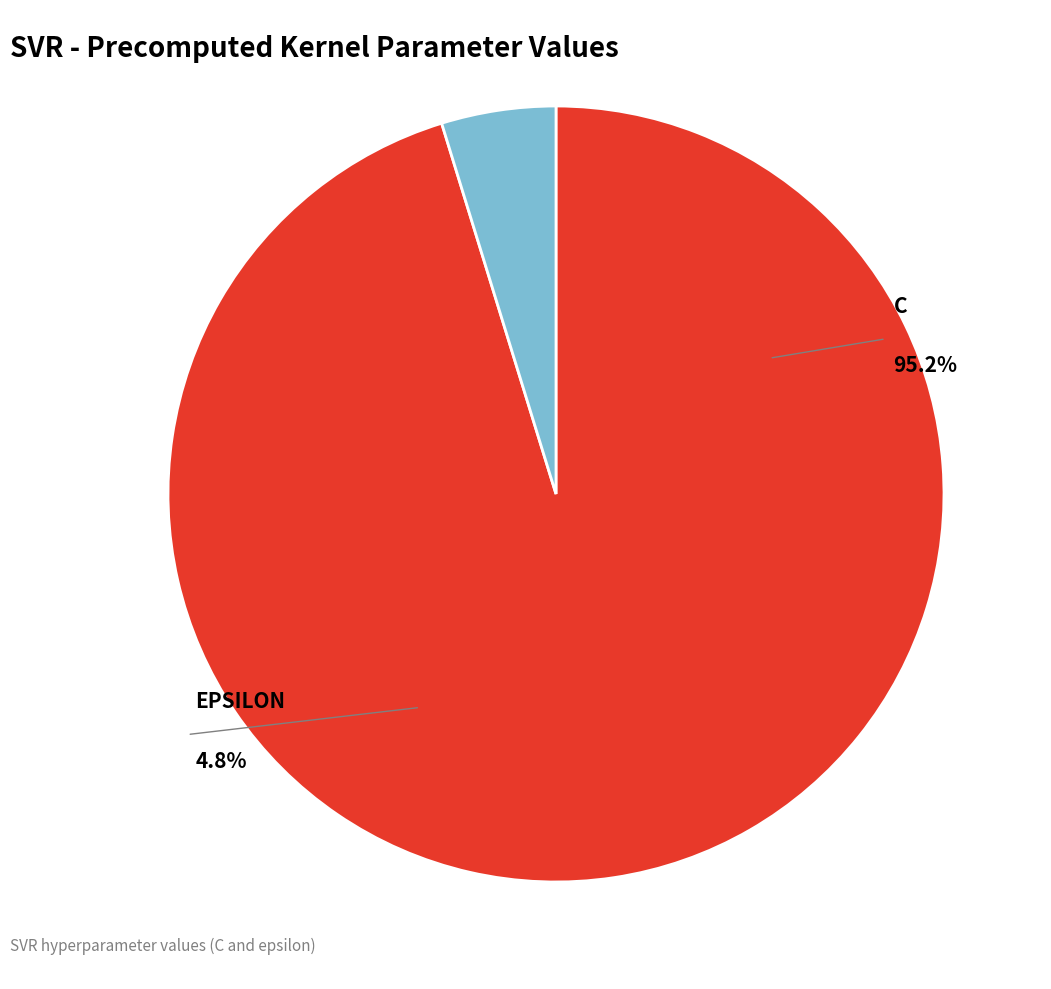

To the nearest percent, what portion does epsilon represent?

5%